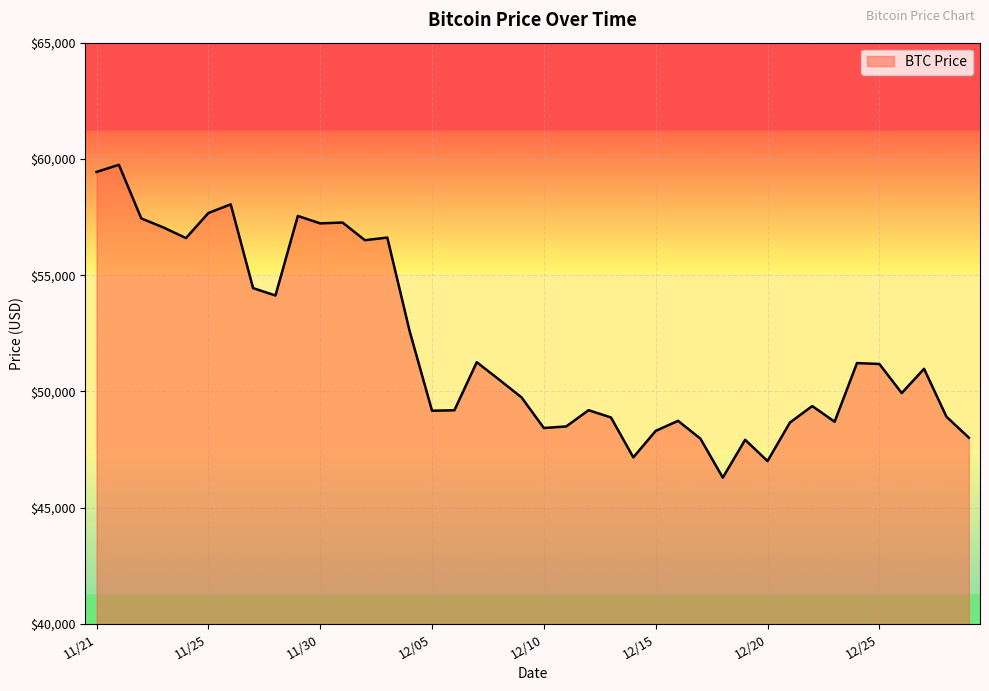

What is the minimum value shown in the chart?

46296